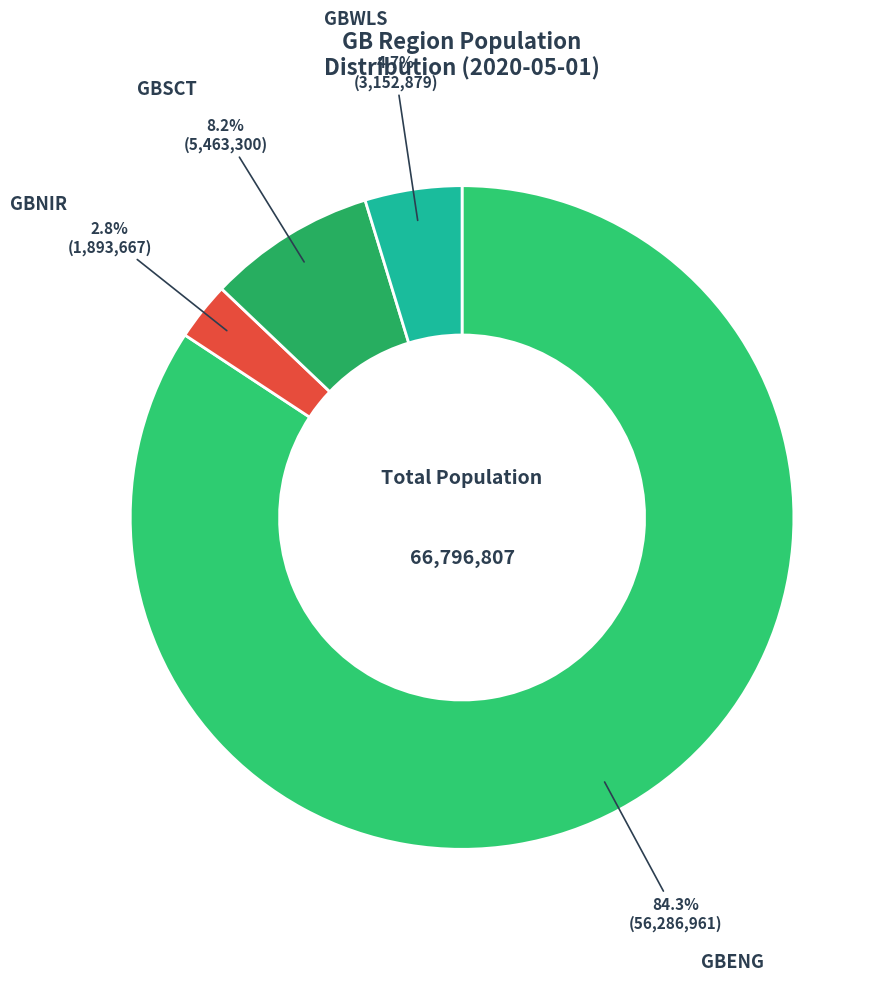

Is GBNIR the majority of the pie?

No